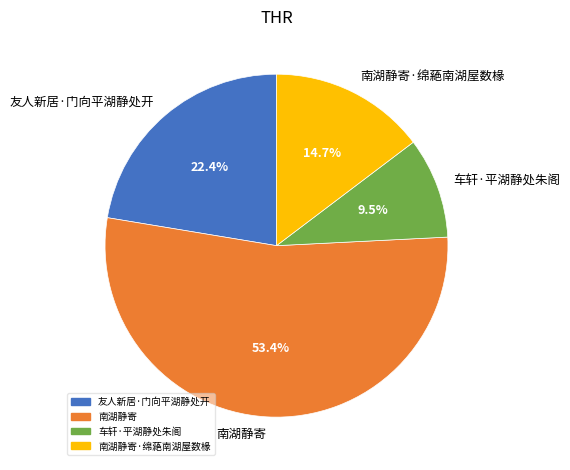

Is it true that 友人新居·门向平湖静处开 is 33% of the pie?

False